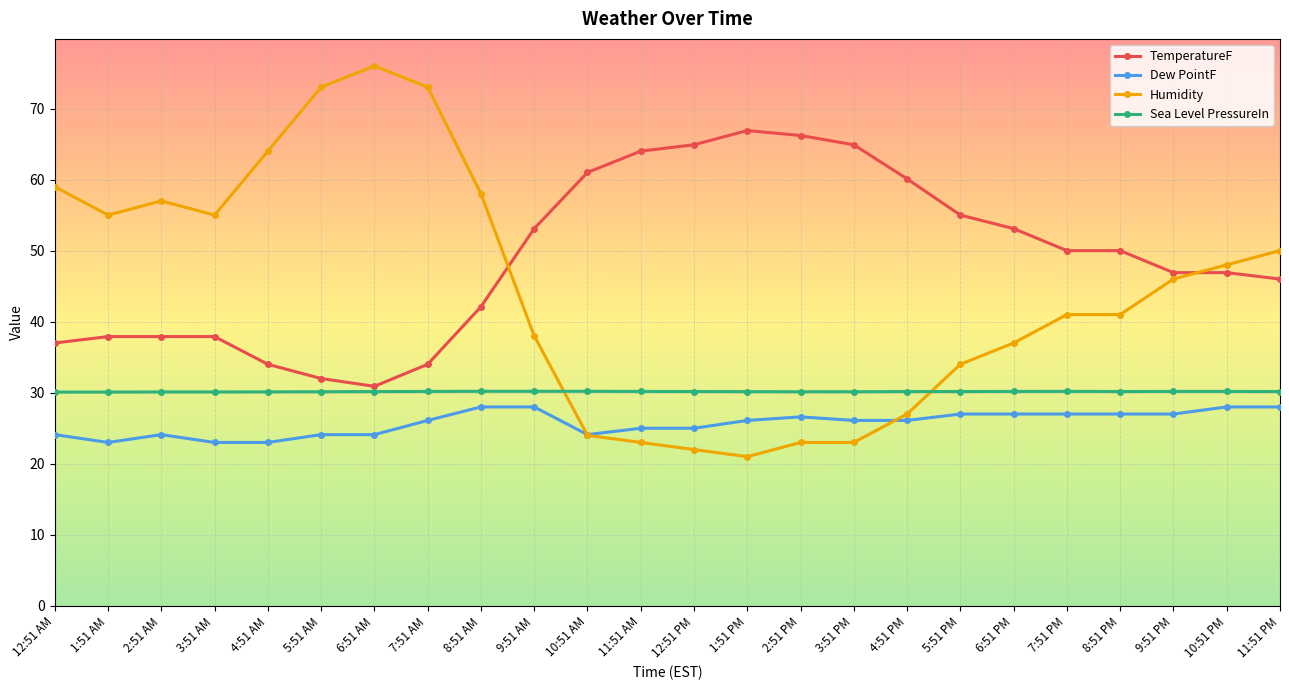

Where is the first local maximum for Dew PointF?

2:51 AM